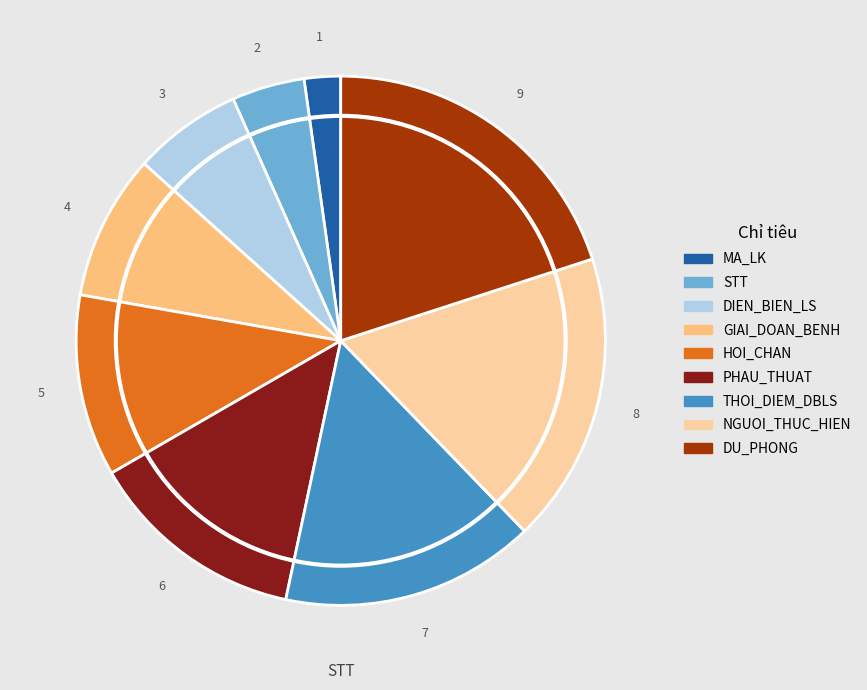

Approximately how many times larger is the value at HOI_CHAN compared to PHAU_THUAT?

0.8